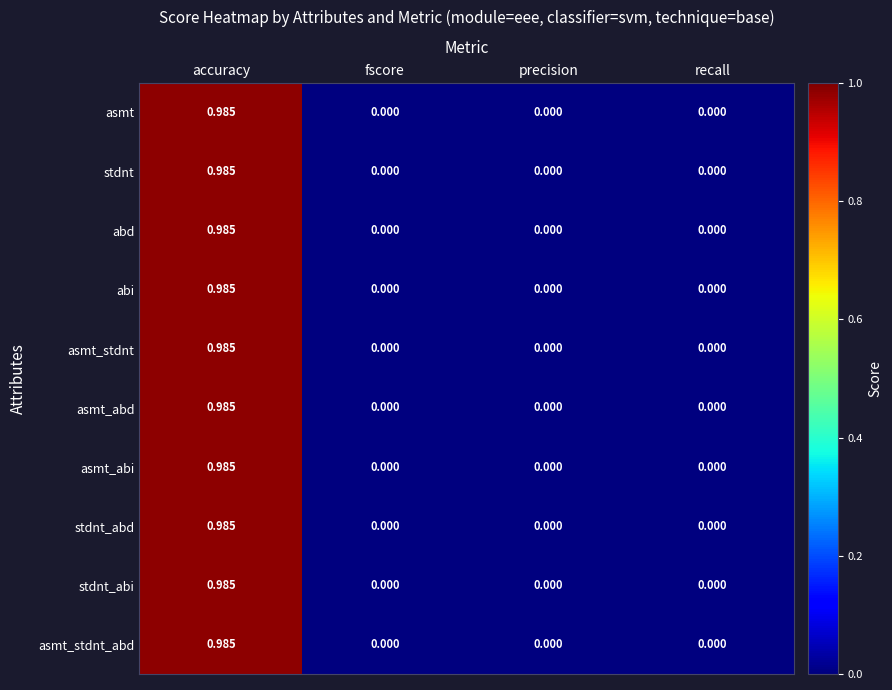

At which category does the chart reach its peak across all series?

accuracy